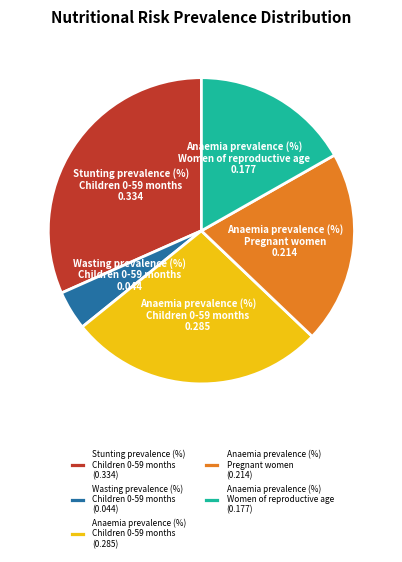

How many segments does this pie chart have?

5